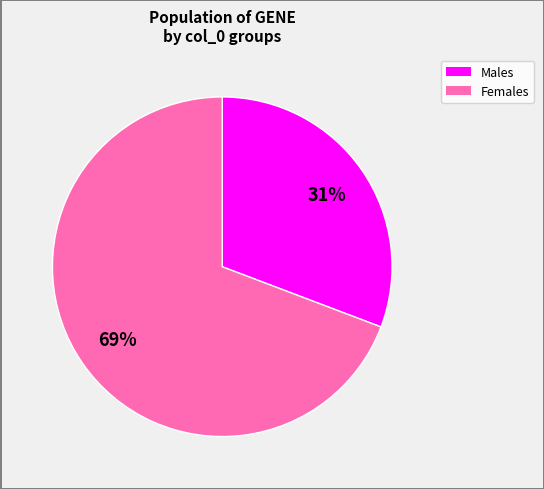

To the nearest percent, what is the difference between the largest and smallest slice percentages?

38%